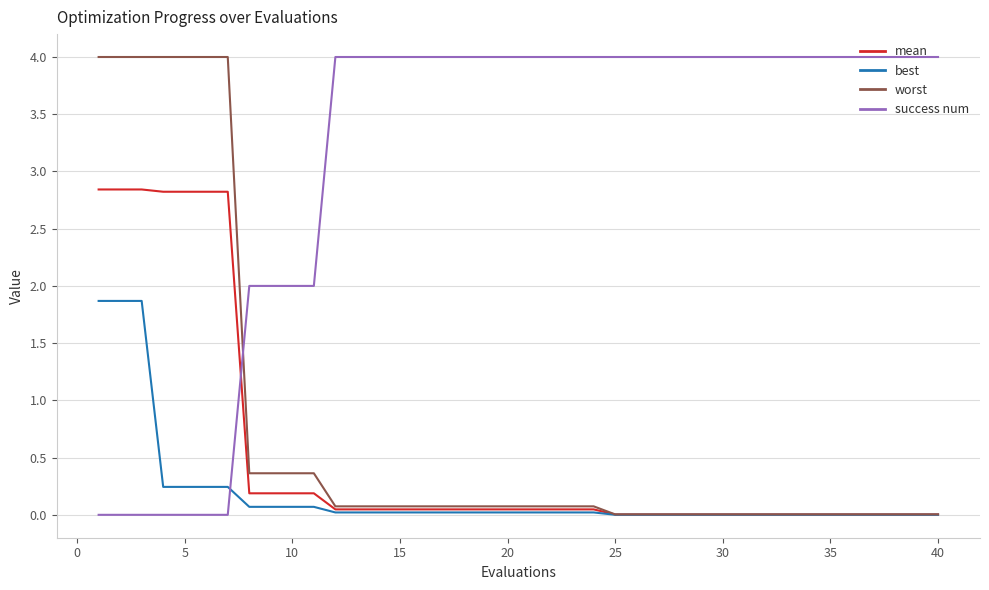

What is the greatest value displayed?

4.0